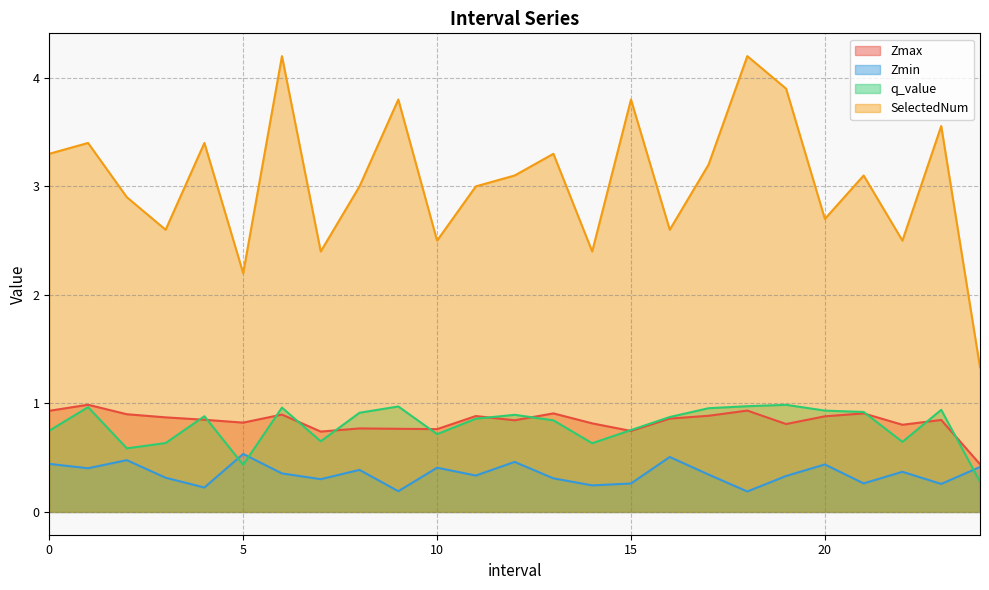

The q_value series shows 0.6 at 14.0. True or false?

True